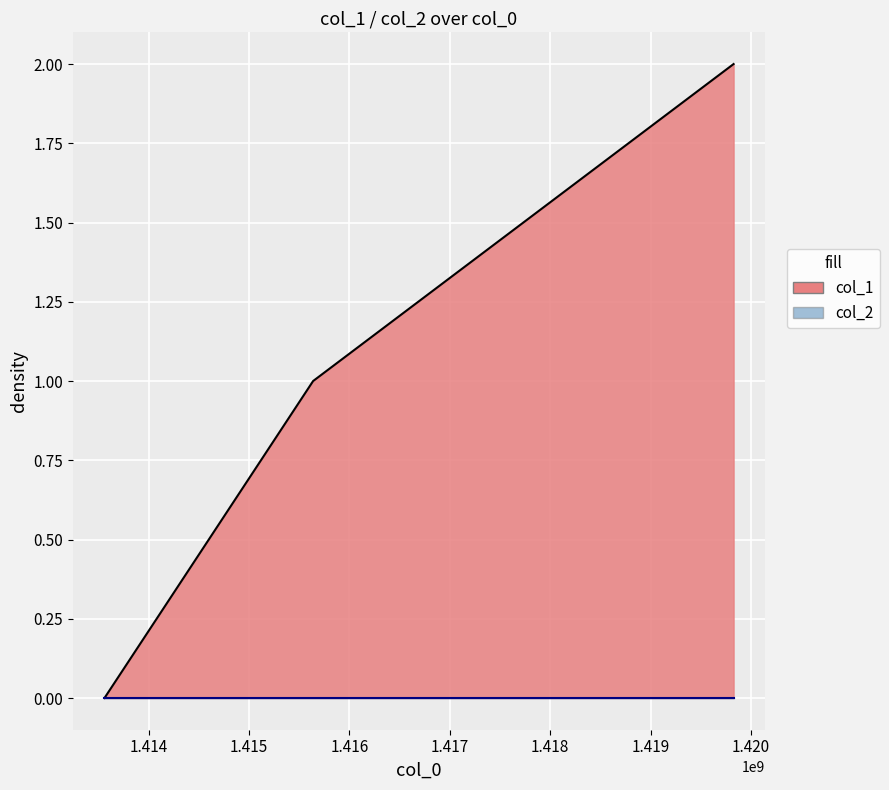

How many positive values are there?

2